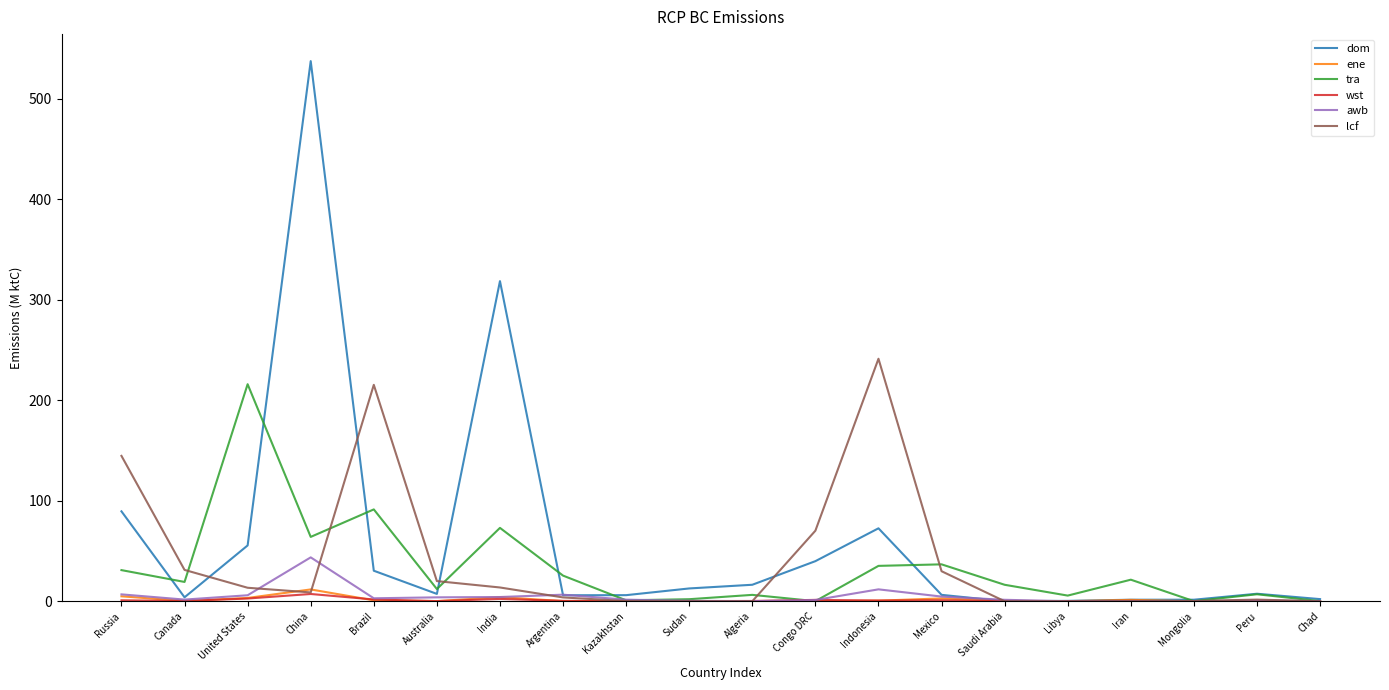

Is it true that tra equals 73.0 at India?

True